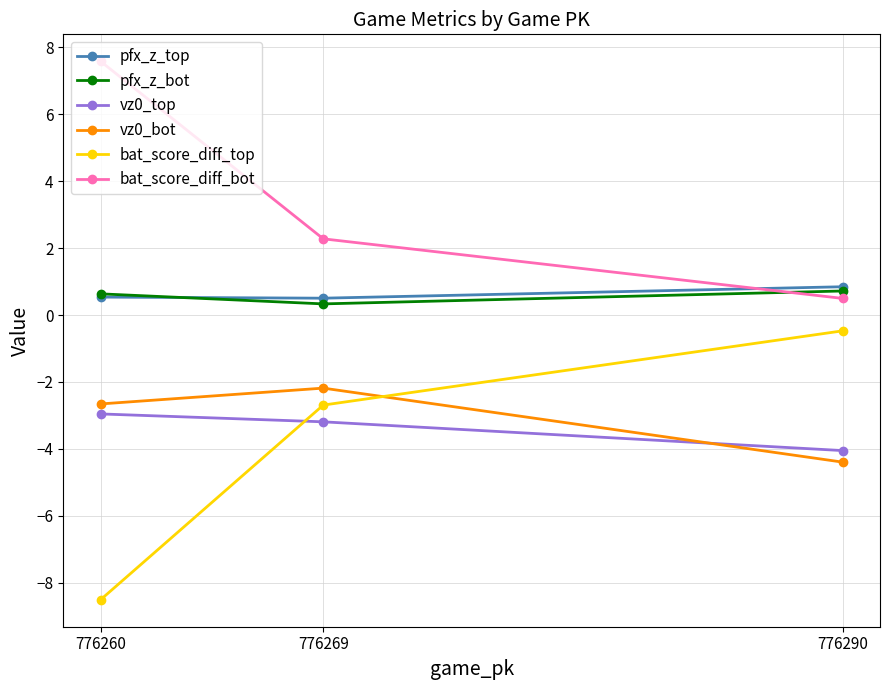

What is the value of the vz0_top point at the 3rd from the left?

-4.1